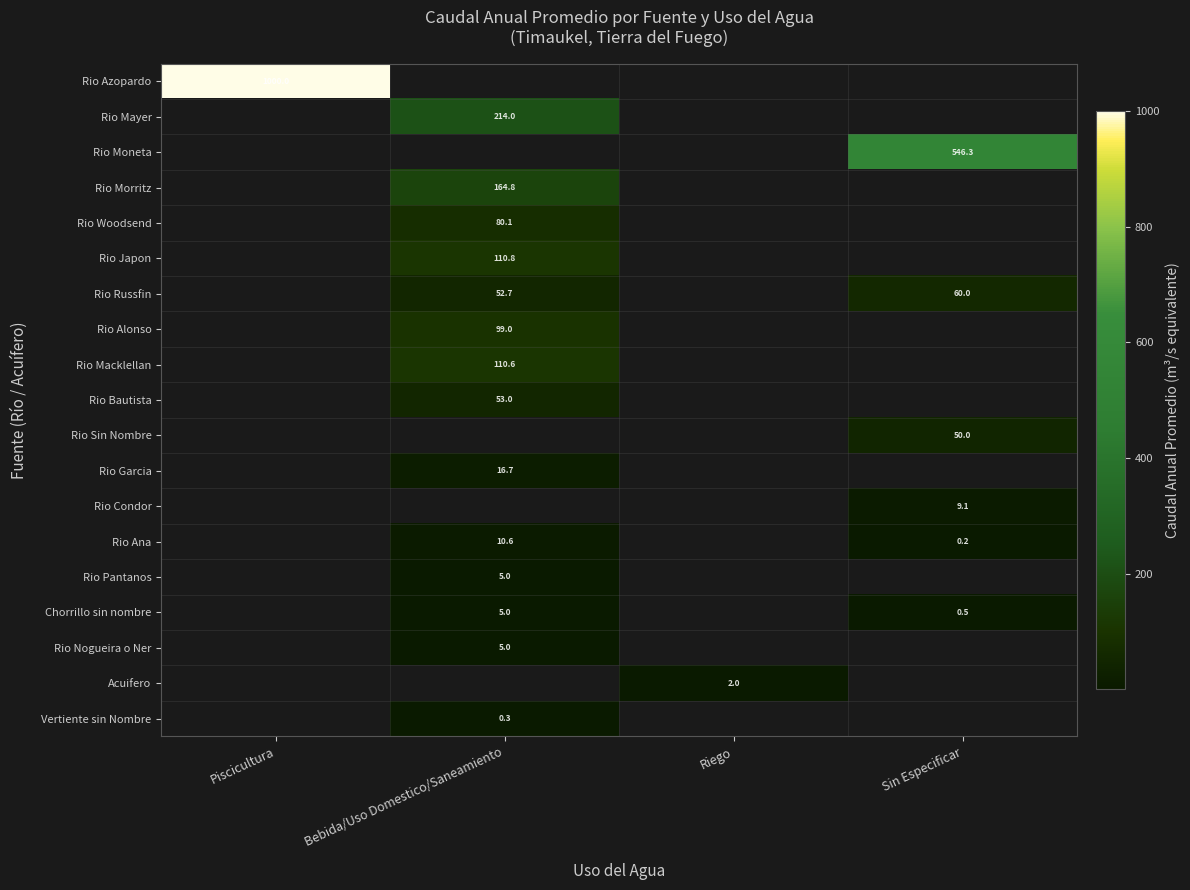

How many values in Acuifero are above zero?

1